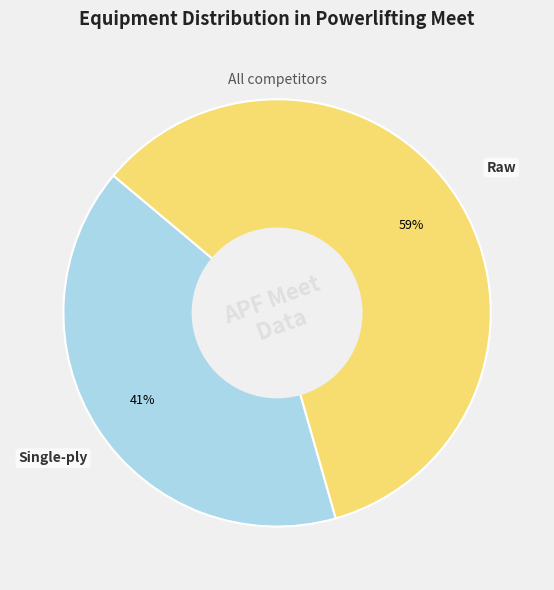

Does any single category account for the majority?

Yes